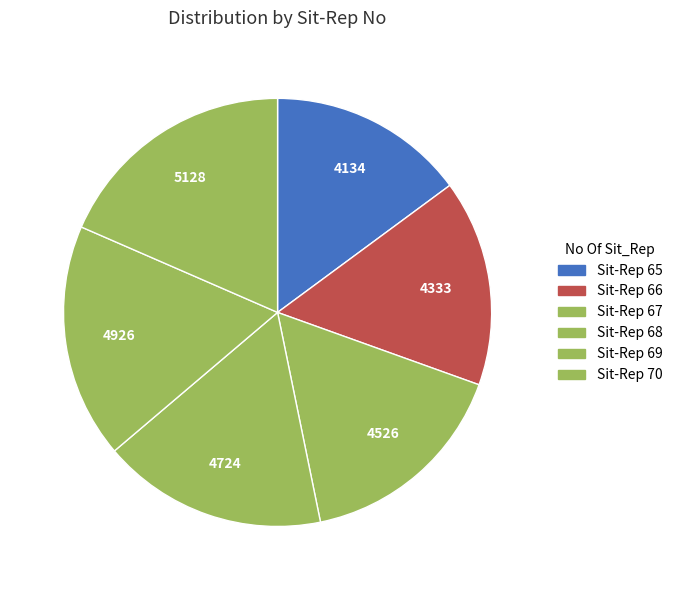

How many slices are in this pie chart?

6